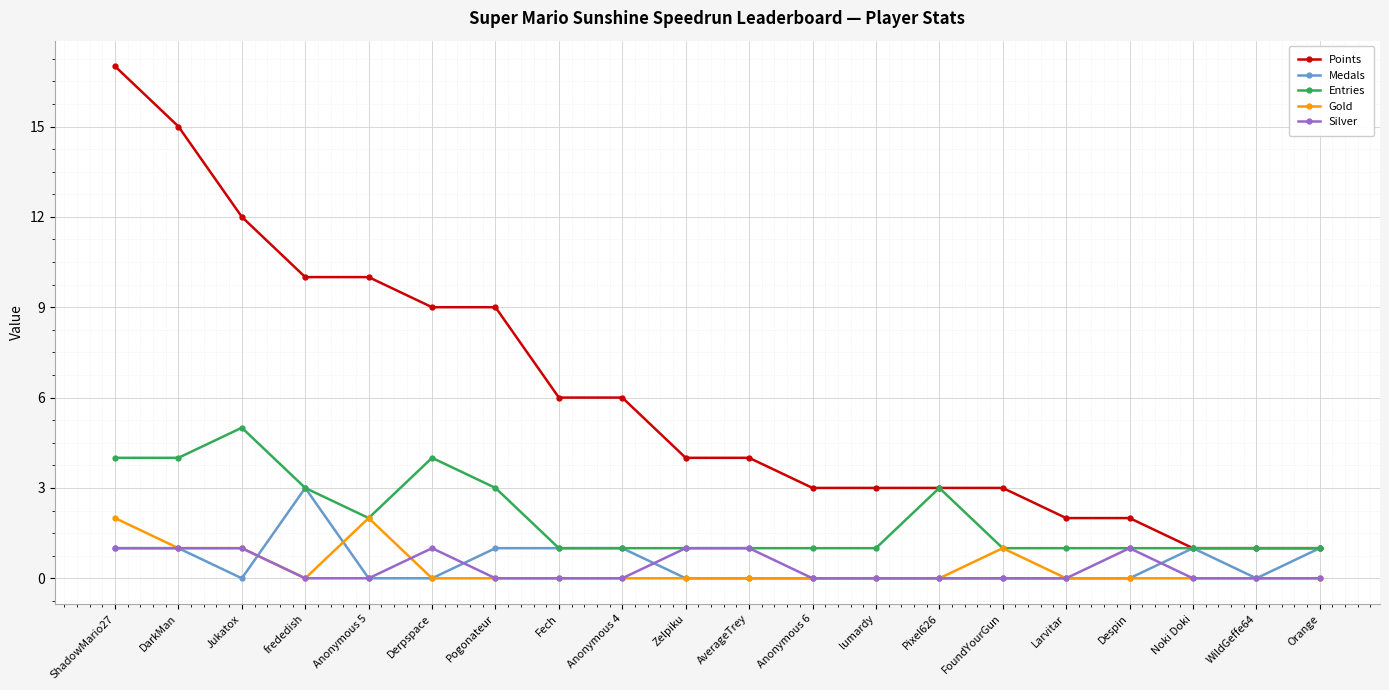

Which series has the widest spread of values?

Points